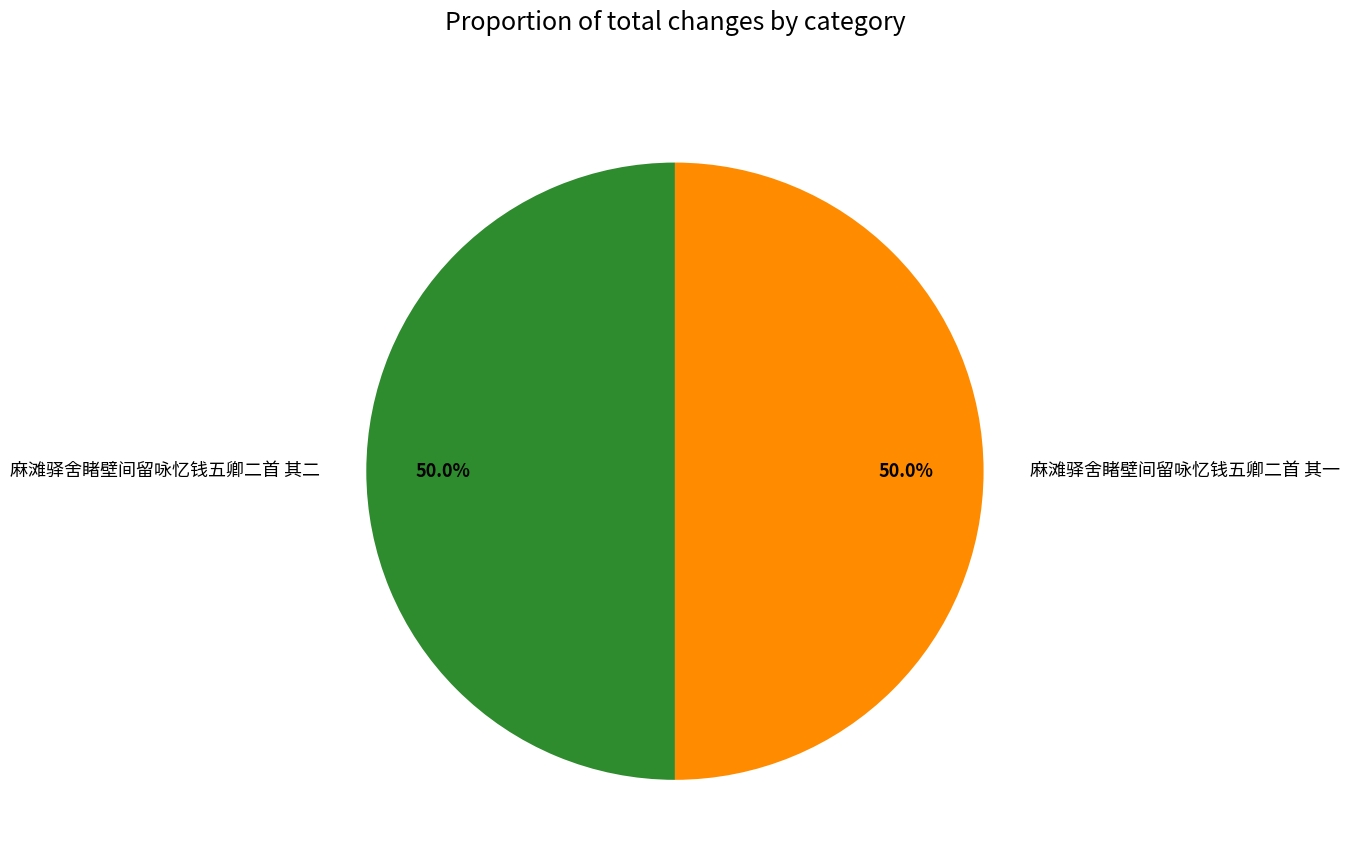

What is the ratio of the value at 麻滩驿舍睹壁间留咏忆钱五卿二首 其一 to the value at 麻滩驿舍睹壁间留咏忆钱五卿二首 其二?

1.0